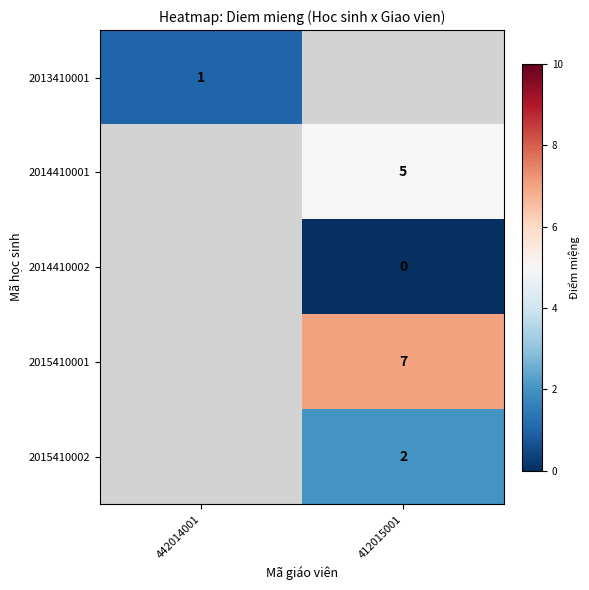

Is the value of 2015410001 at 412015001 greater than the value of 2013410001 at 442014001?

Yes